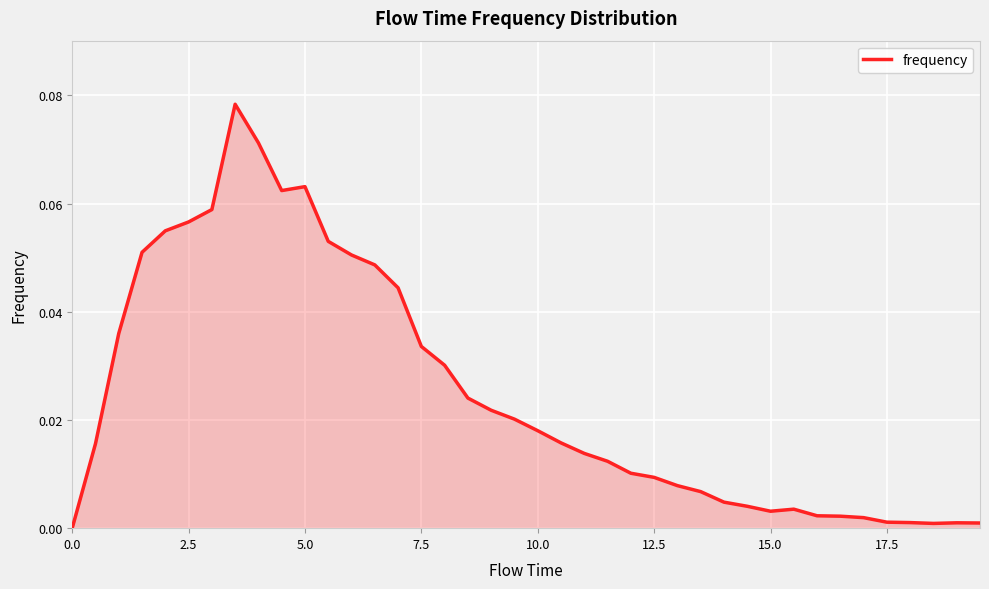

What is the sum of all values?

1.0